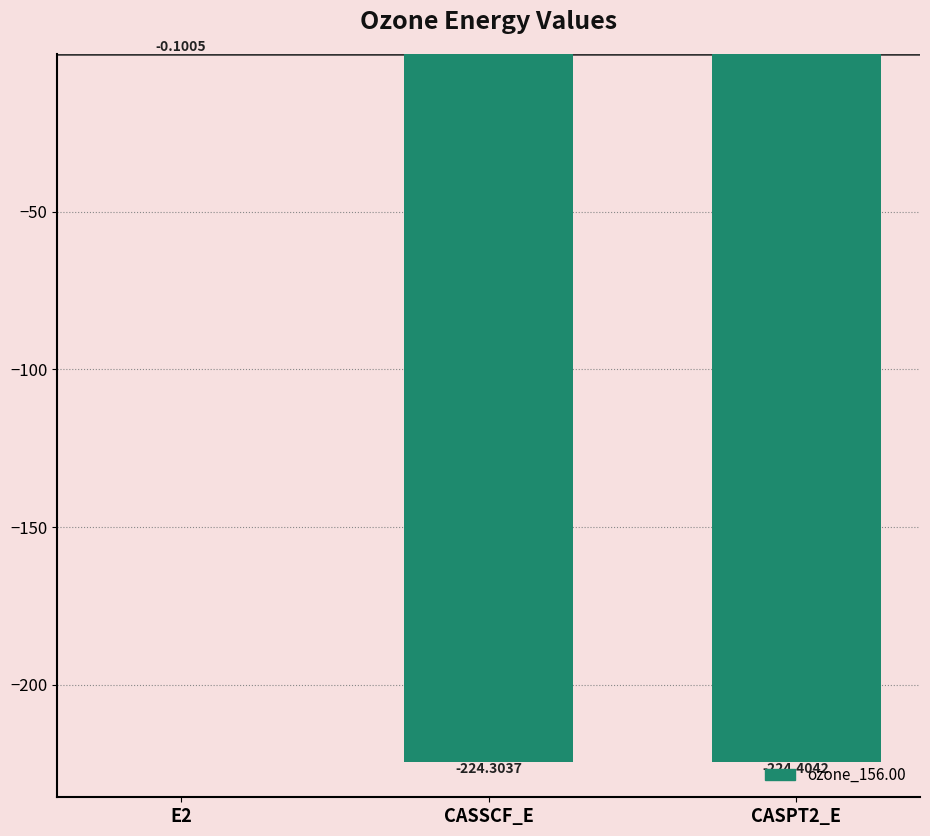

What is the sum of the values at CASSCF_E and E2?

-224.4